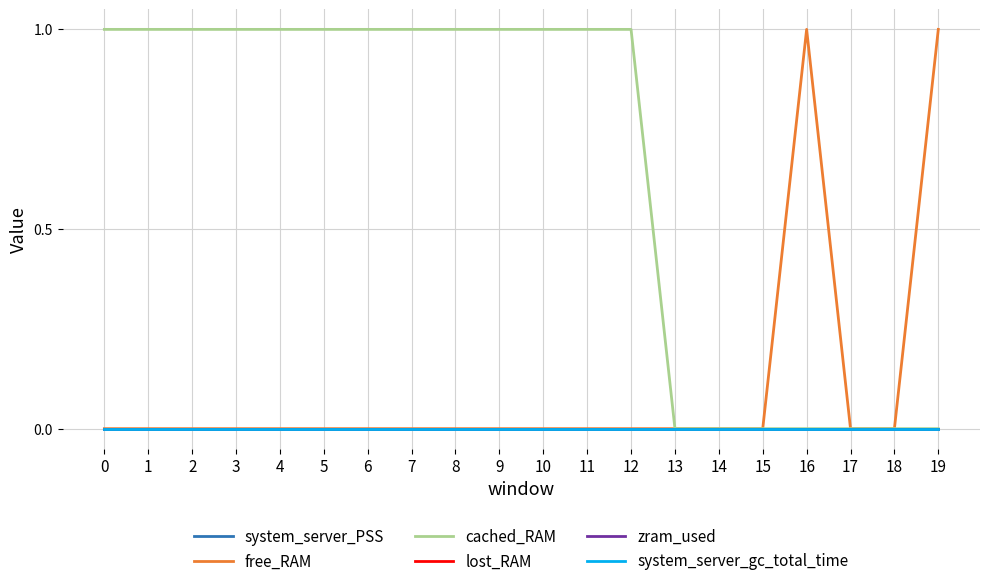

Which series has the largest total across all categories?

cached_RAM